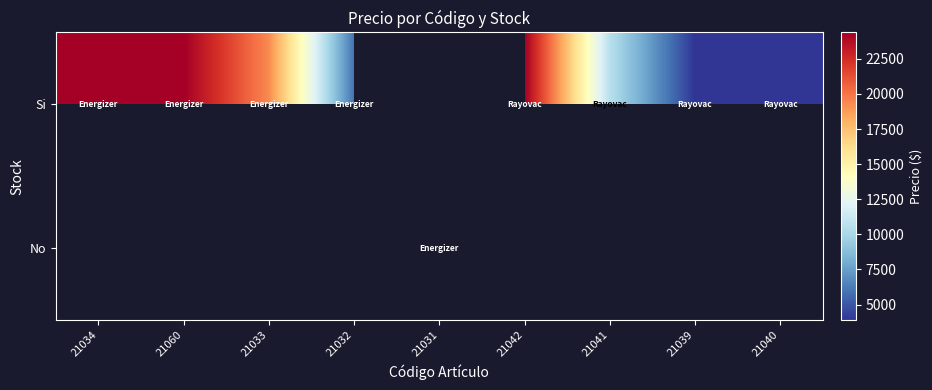

Which has a higher value, 21041 or 21040?

21041